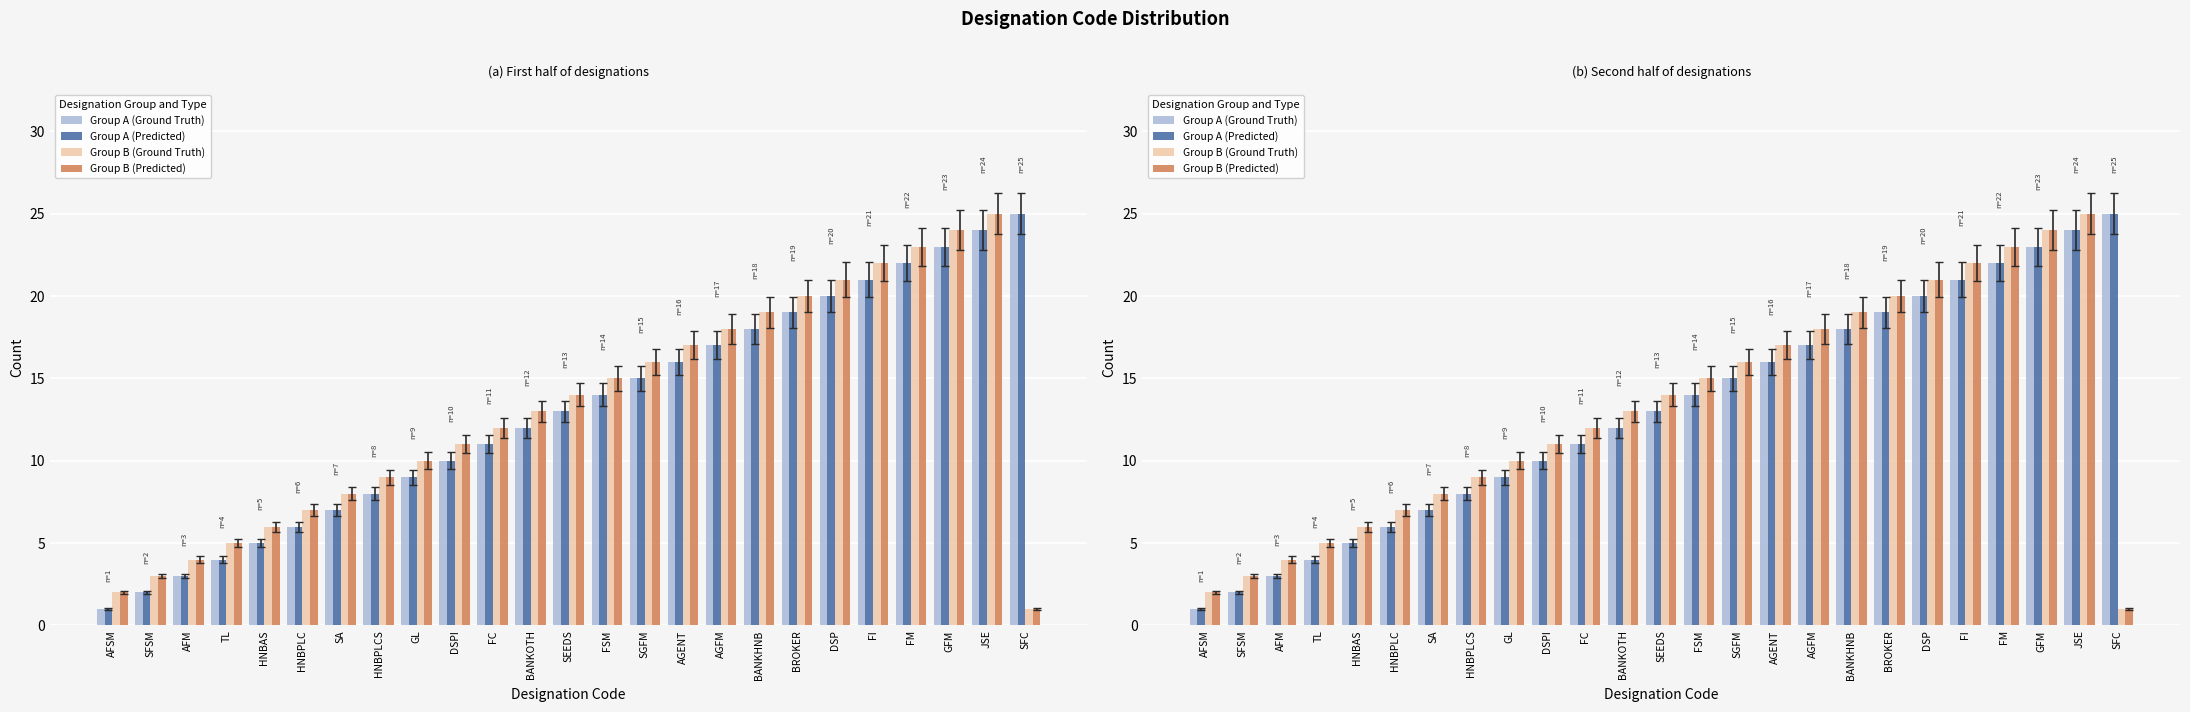

What are all the series names shown in the legend?

Group A (Ground Truth), Group A (Predicted), Group B (Ground Truth), Group B (Predicted)